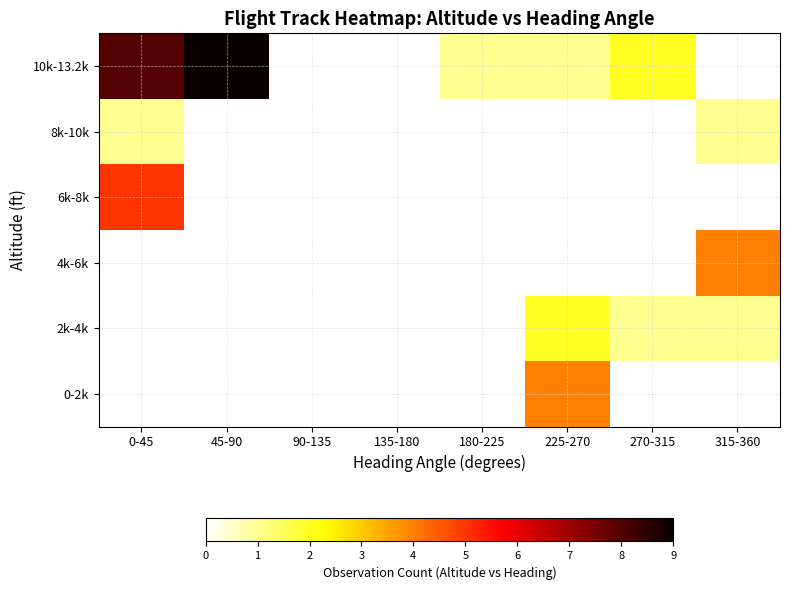

Rank the series at 180-225 from lowest to highest value.

0-2k, 2k-4k, 4k-6k, 6k-8k, 8k-10k, 10k-13.2k